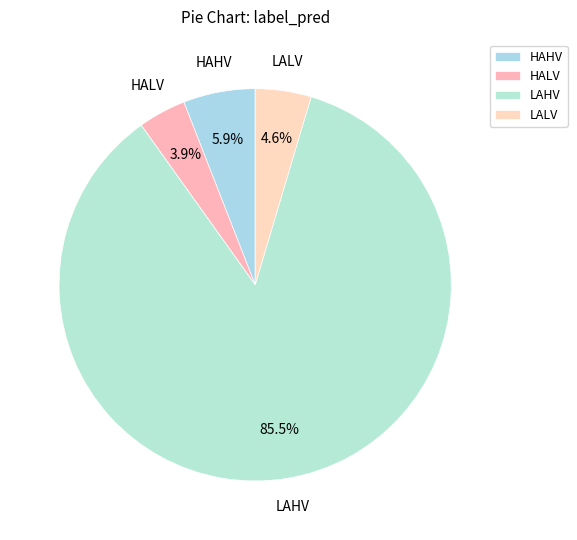

Rank the categories by value from lowest to highest.

HALV, LALV, HAHV, LAHV